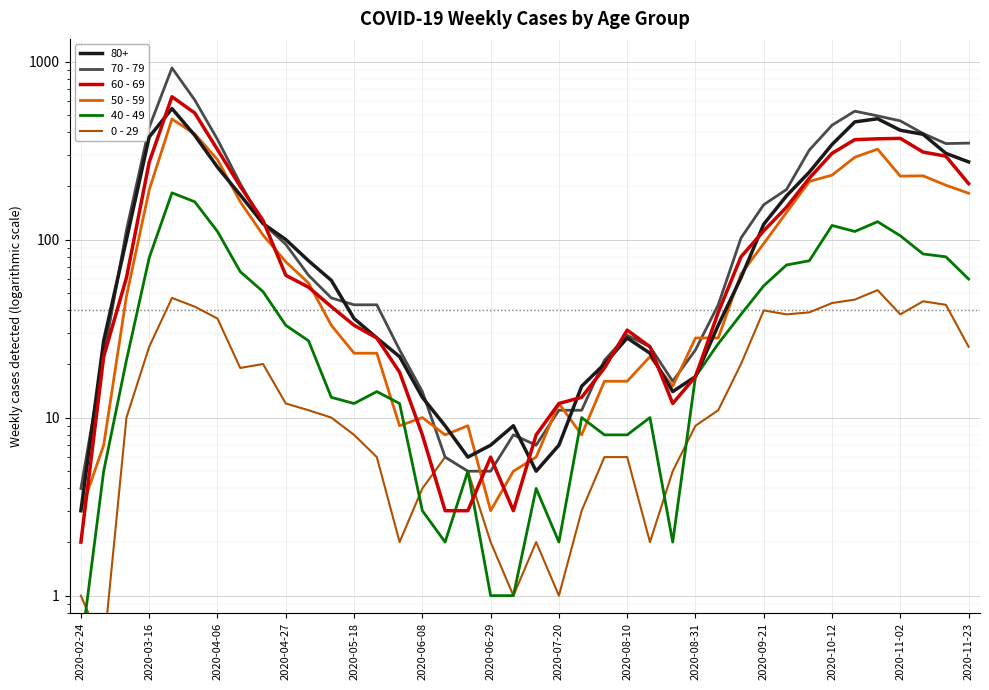

In 60 - 69, how many points are lower than both neighbors (excluding endpoints)?

2